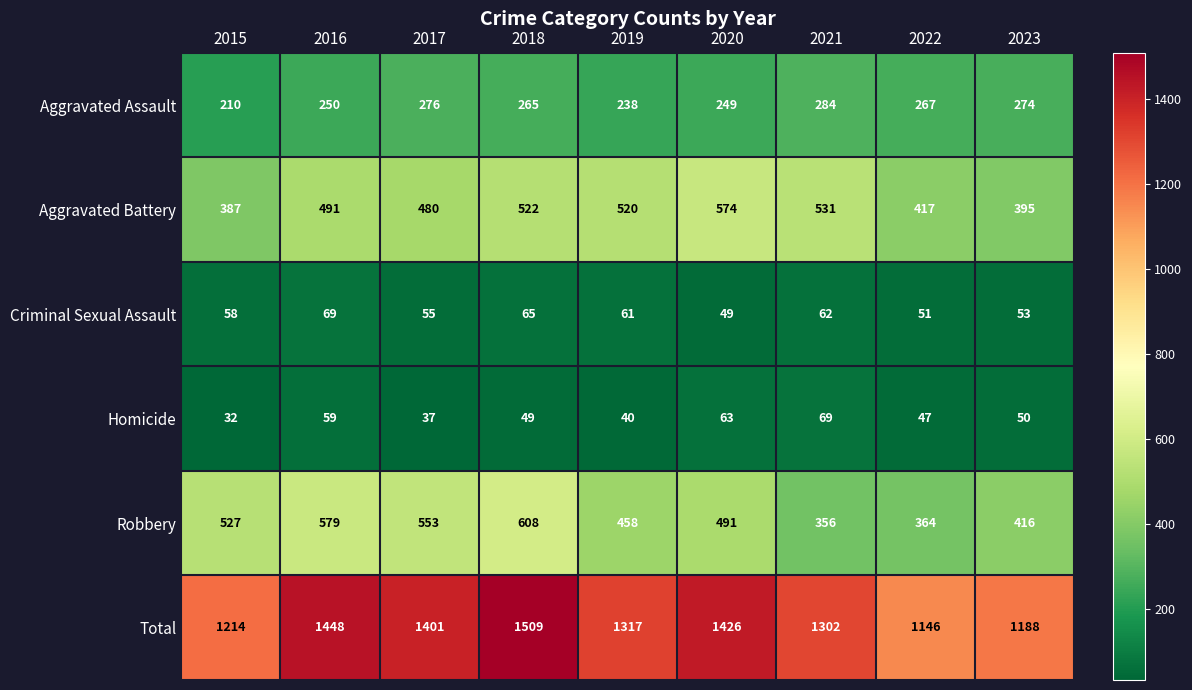

What is the total value across all series at 2021?

2604